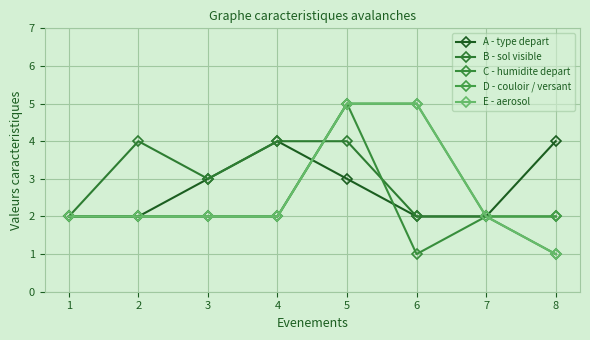

What is the value of the E - aerosol point at the 2nd from the left?

2